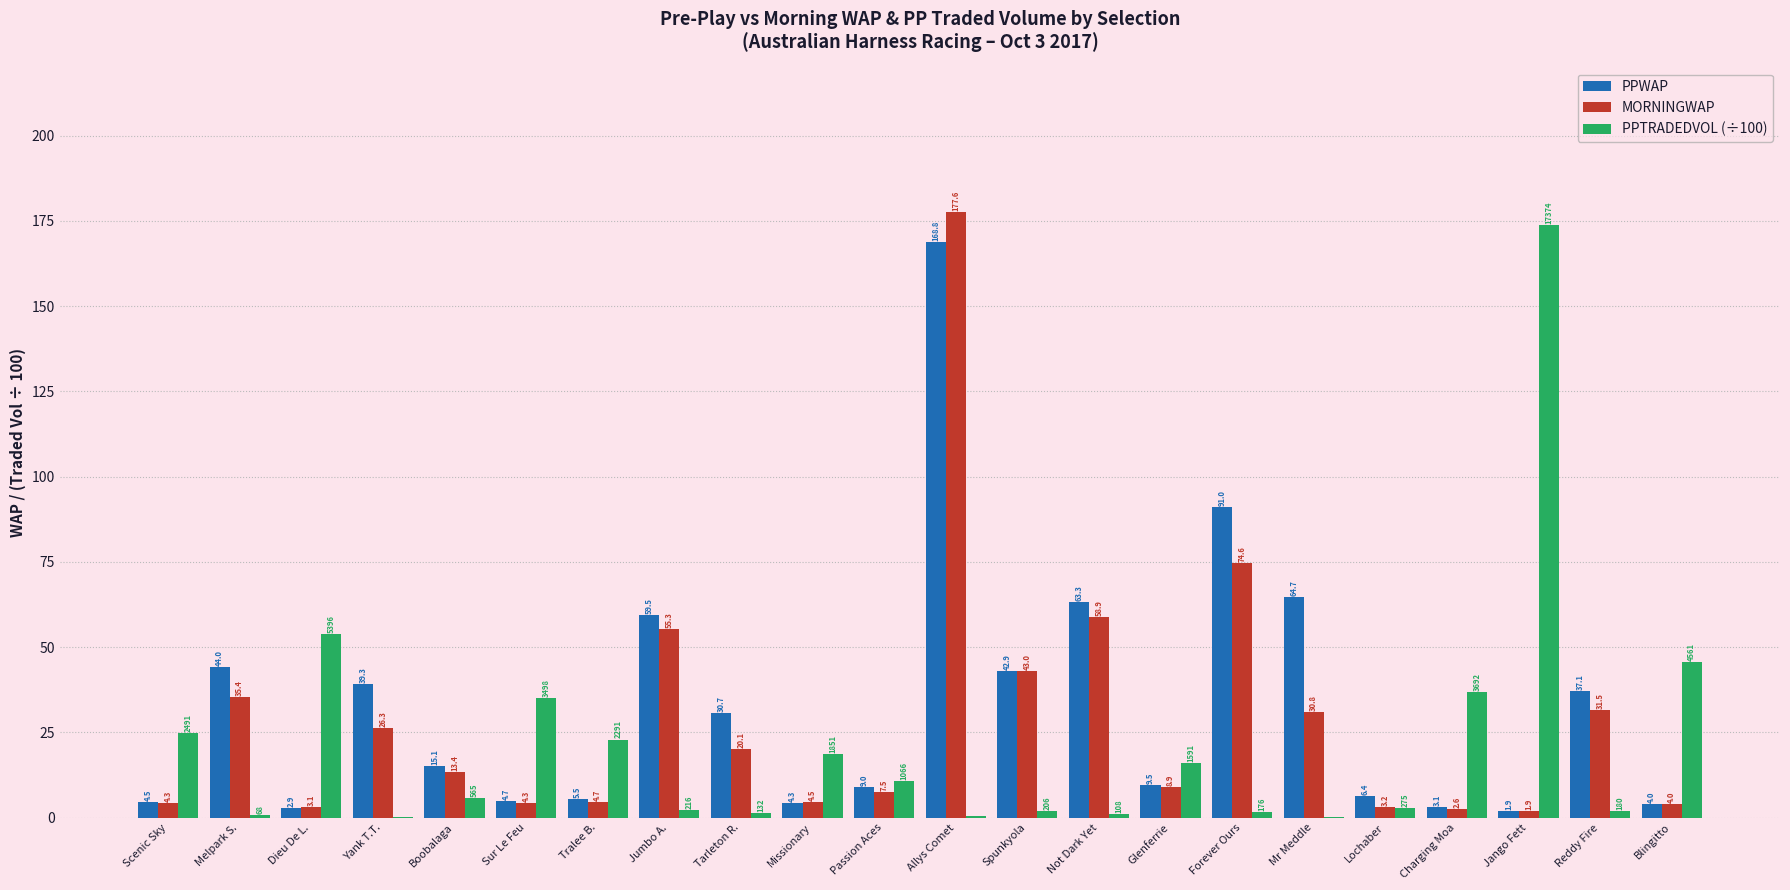

What are all the series names shown in the legend?

PPWAP, MORNINGWAP, PPTRADEDVOL (÷100)